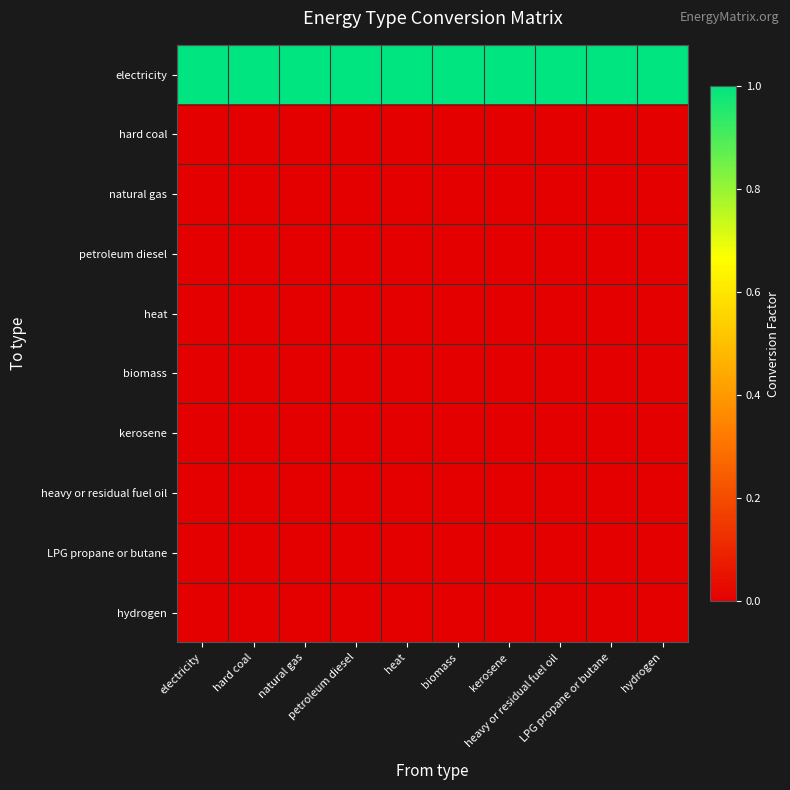

List the series in order of their peak value, lowest first.

hard coal, natural gas, petroleum diesel, heat, biomass, kerosene, heavy or residual fuel oil, LPG propane or butane, hydrogen, electricity